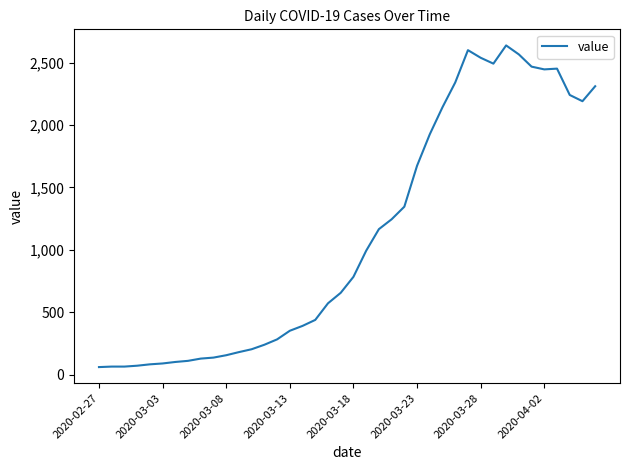

What is the difference between the maximum and minimum values?

2577